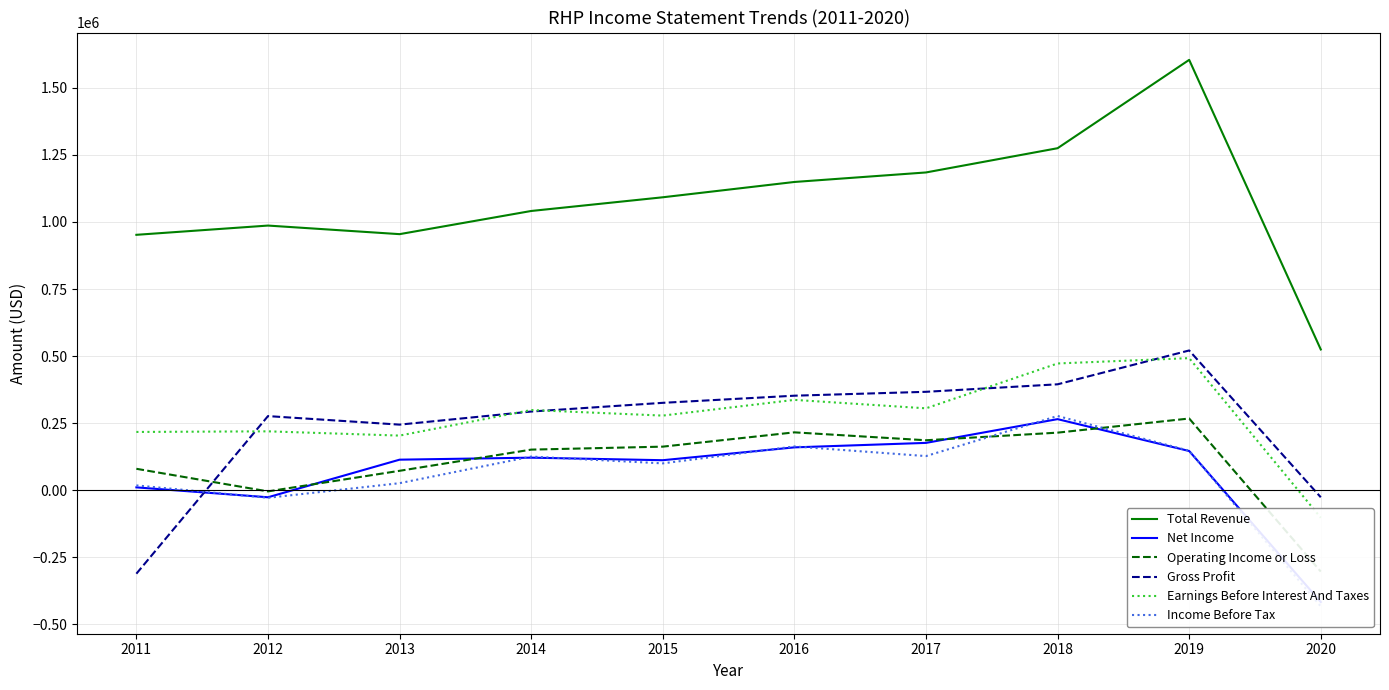

What is the sum of the Operating Income or Loss values at 2019 and 2016?

482400